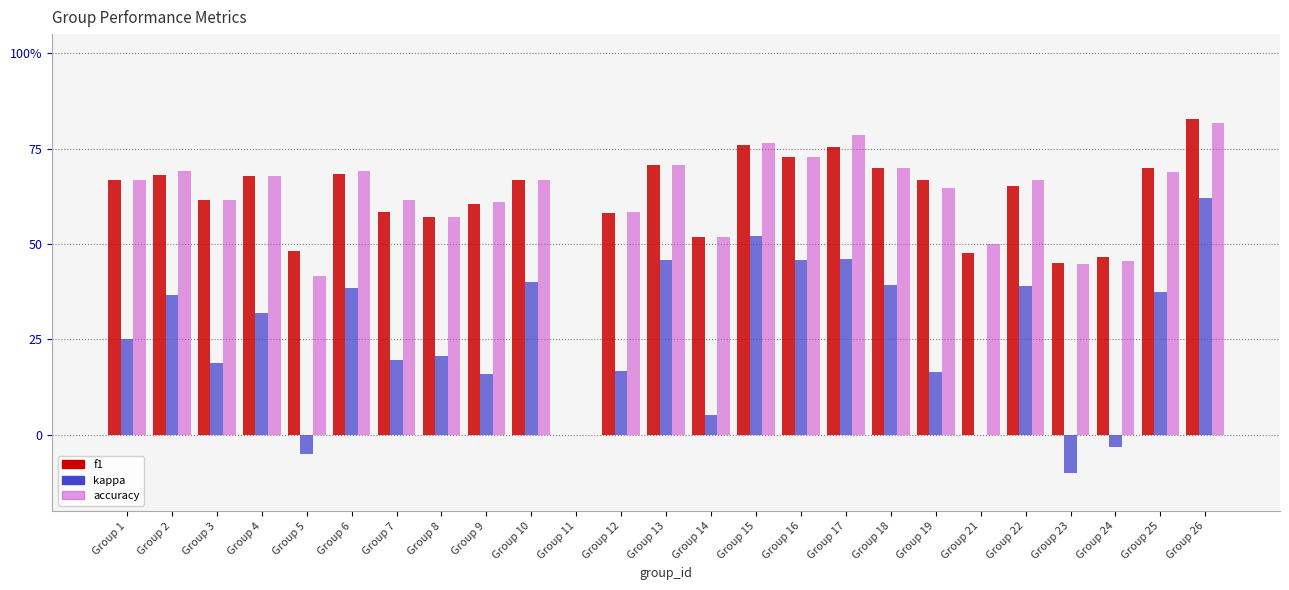

What are all the series names shown in the legend?

f1, kappa, accuracy